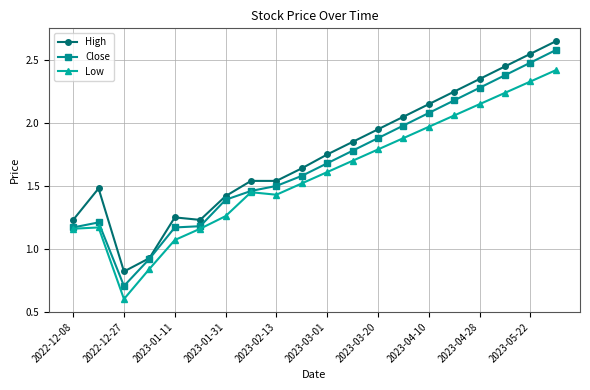

List the series in order of their peak value, lowest first.

Low, Close, High